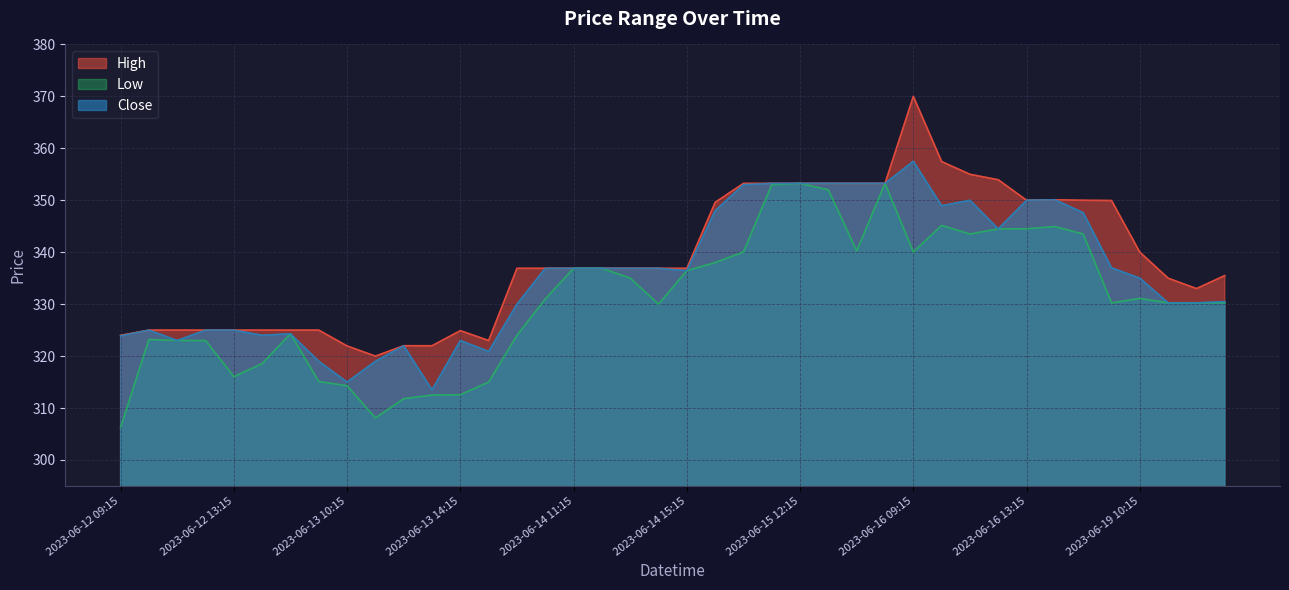

True or false: High and Close cross at least once.

False